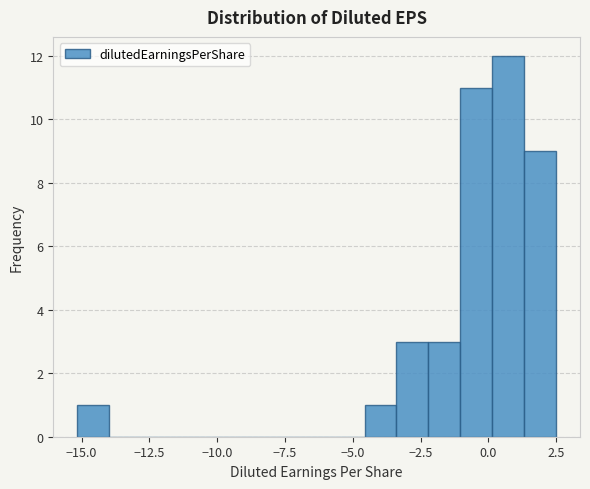

Around what value on the x-axis is the tallest bar? Give the approximate position of its centre, as read against the axis.

0.5